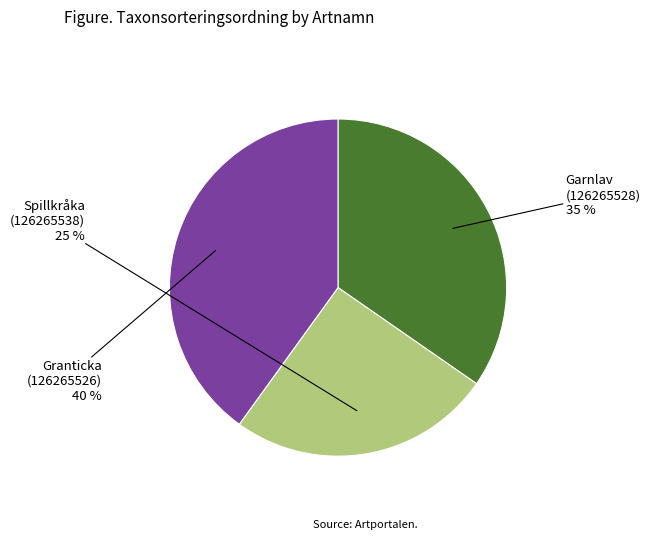

Does any single category account for the majority?

No